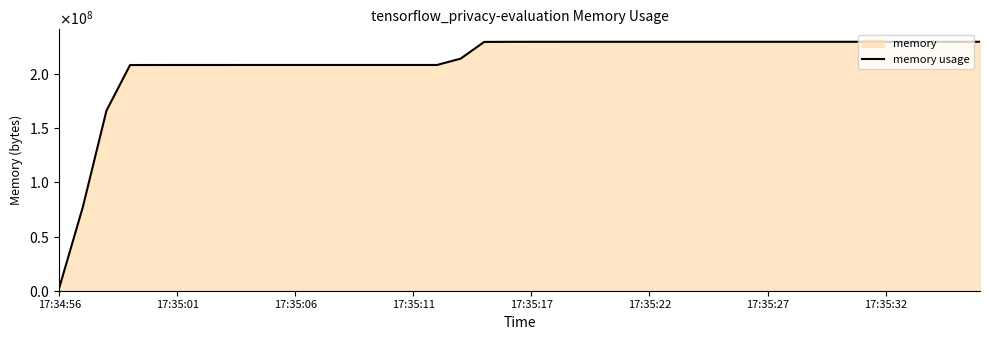

What is the average value?

210917478